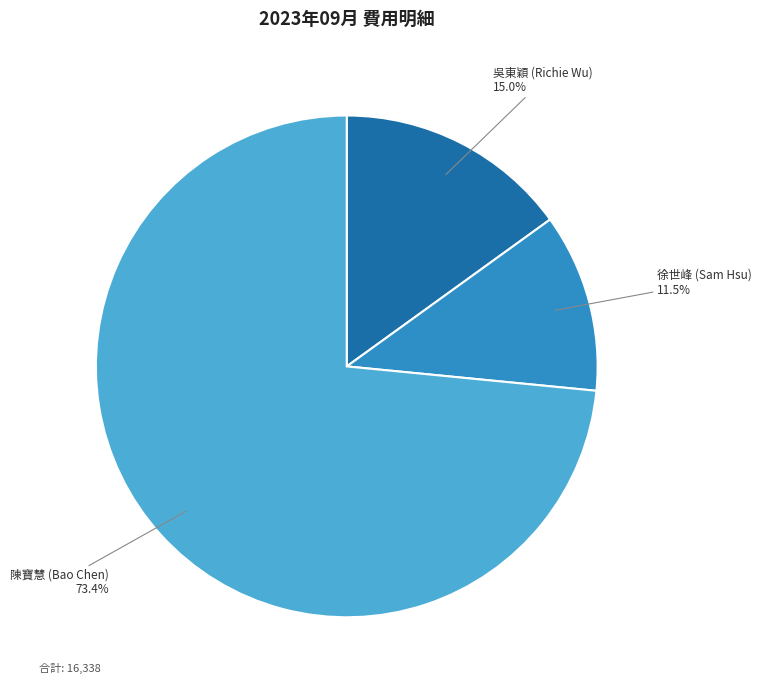

Count the number of slices in the pie.

3